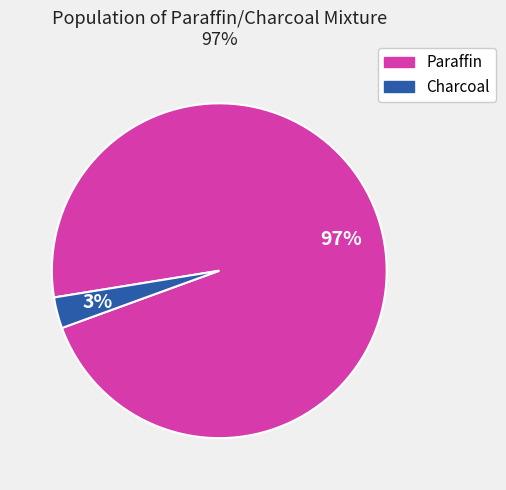

What is the majority slice?

Paraffin